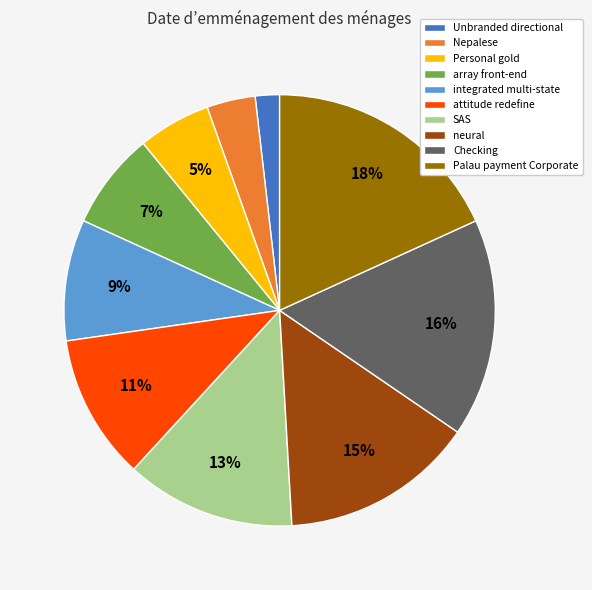

Which has a higher value, Palau payment Corporate or array front-end?

Palau payment Corporate